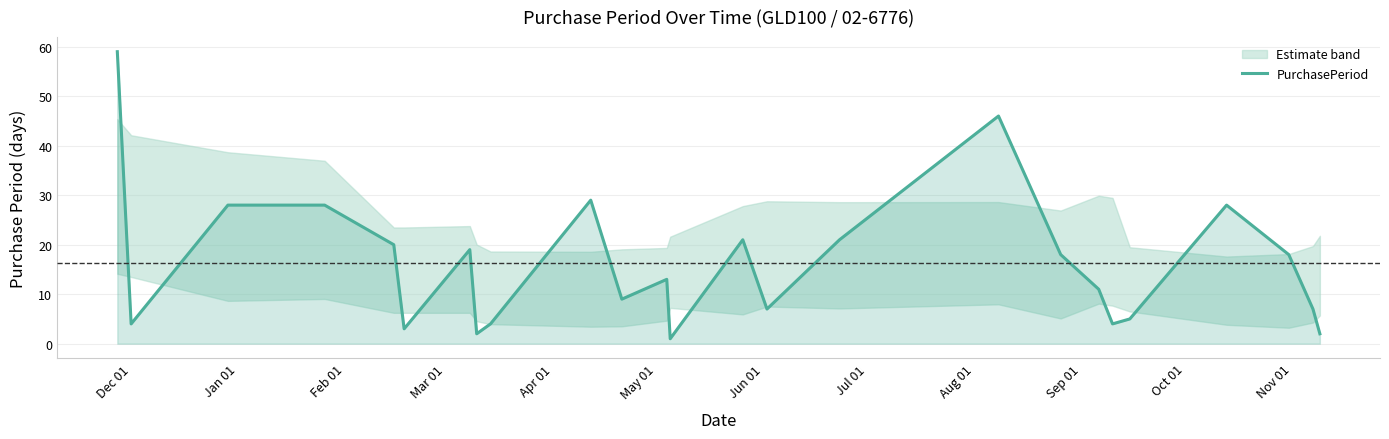

What is the maximum value shown in the chart?

59